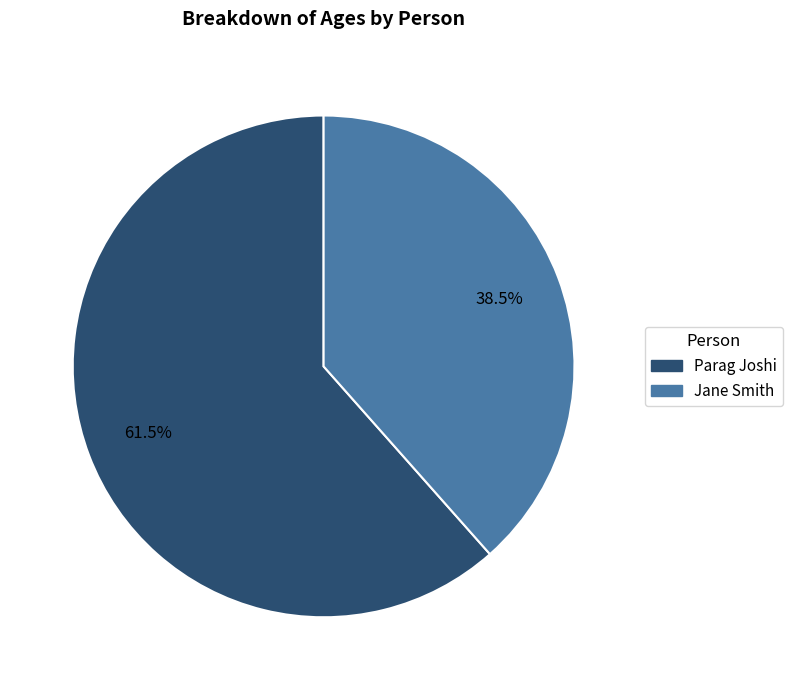

The Jane Smith slice represents 31% of the pie. True or false?

False